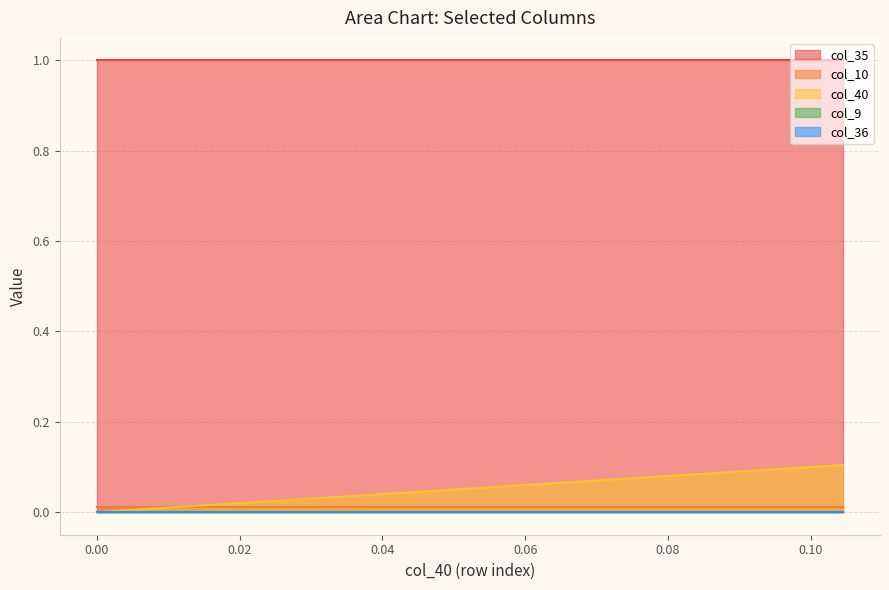

True or false: col_35 and col_9 cross at least once.

False